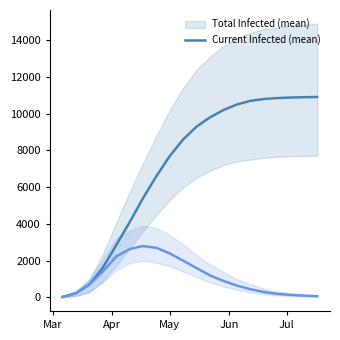

Does the chart have visible grid lines?

No